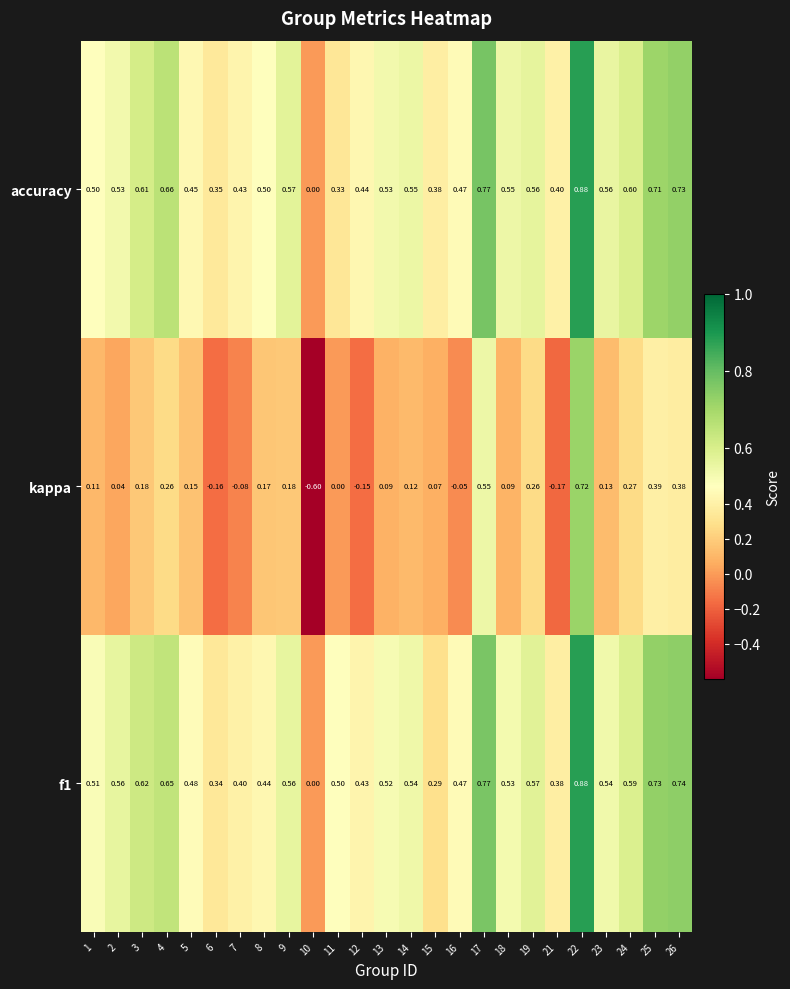

Which series has the largest range (max minus min)?

kappa